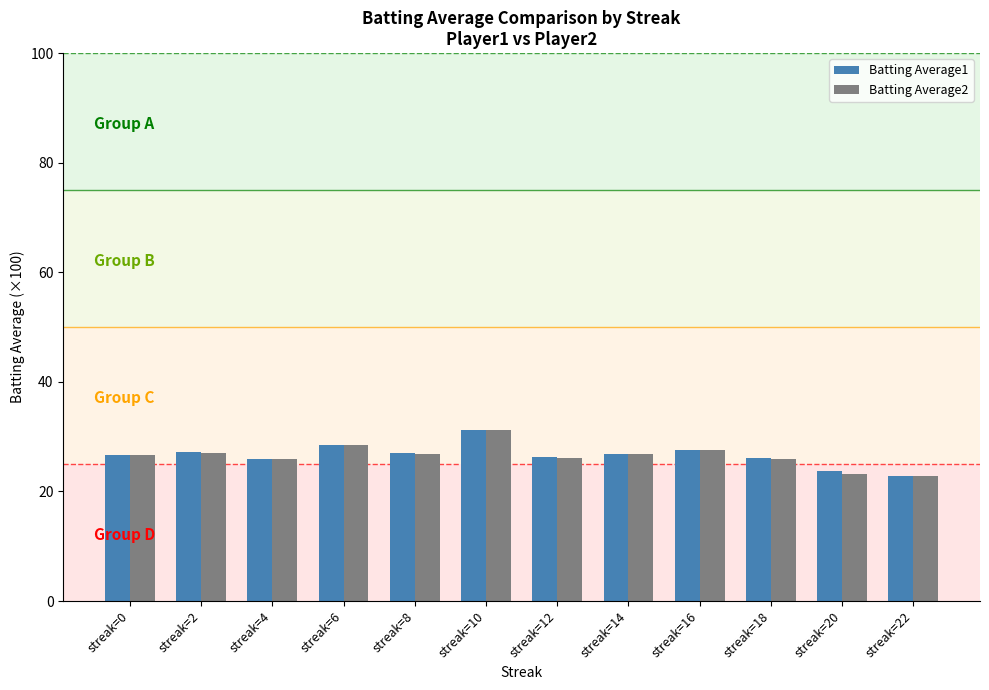

What is the difference between the highest and lowest values at streak=18?

0.1